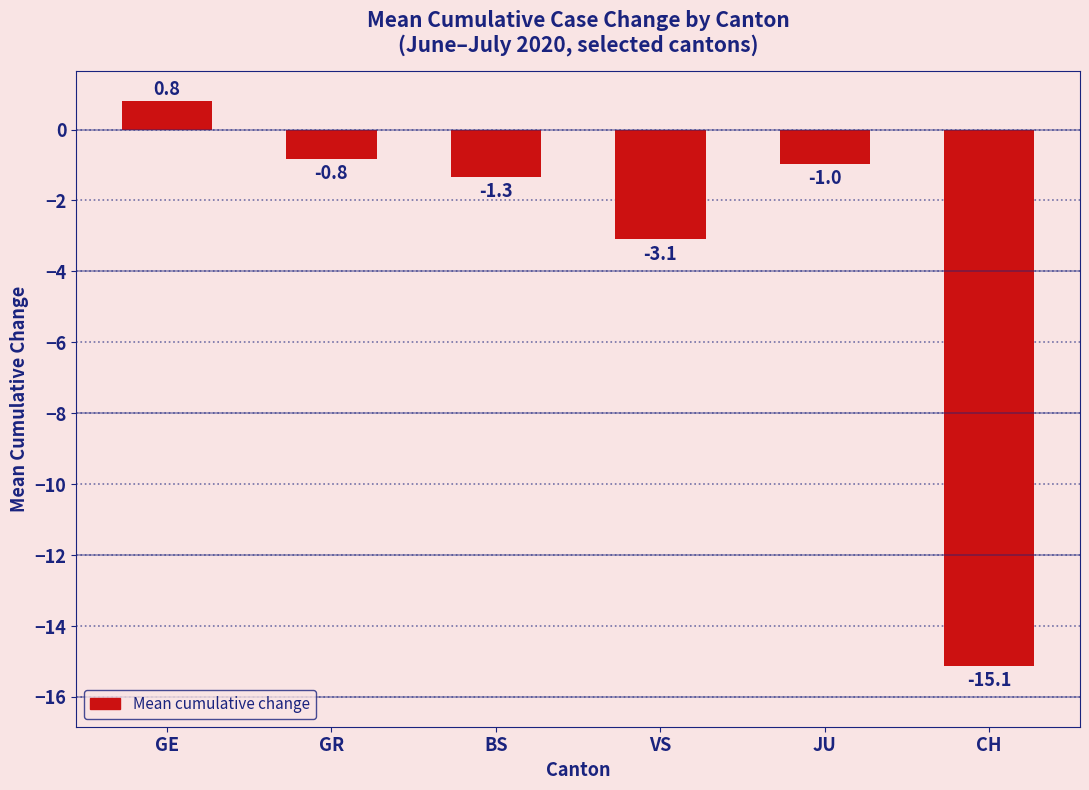

True or false: the data shows -22.6 at CH.

False